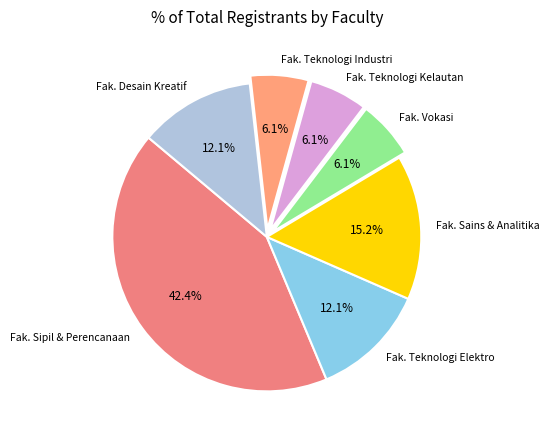

What is the largest slice in the pie chart?

Fak. Sipil & Perencanaan